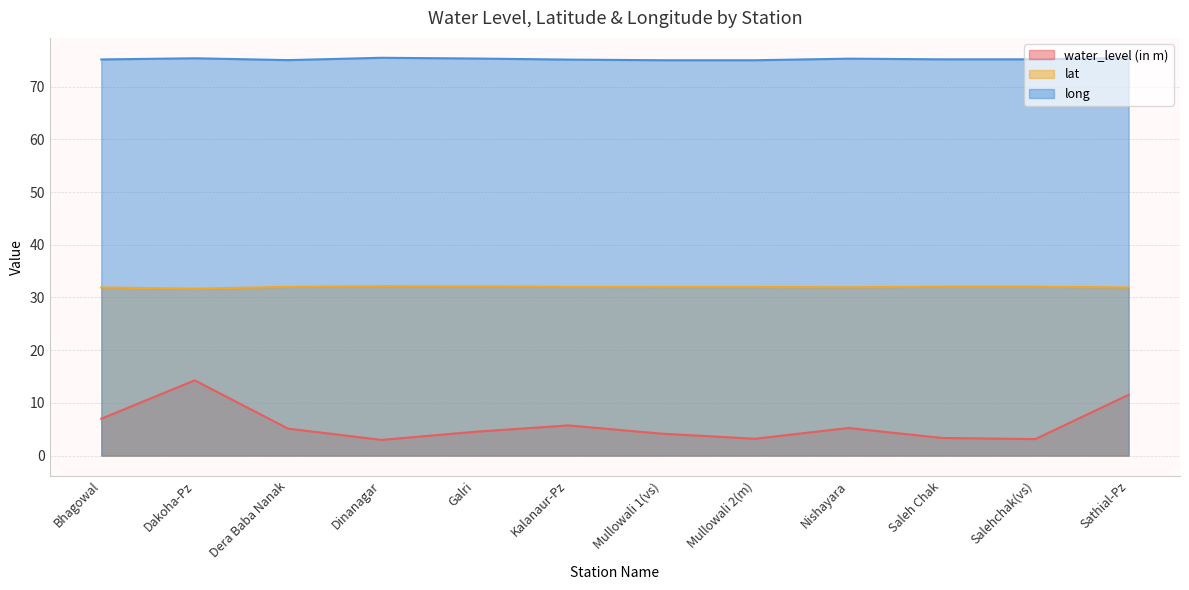

What is the average value of the long series?

75.2